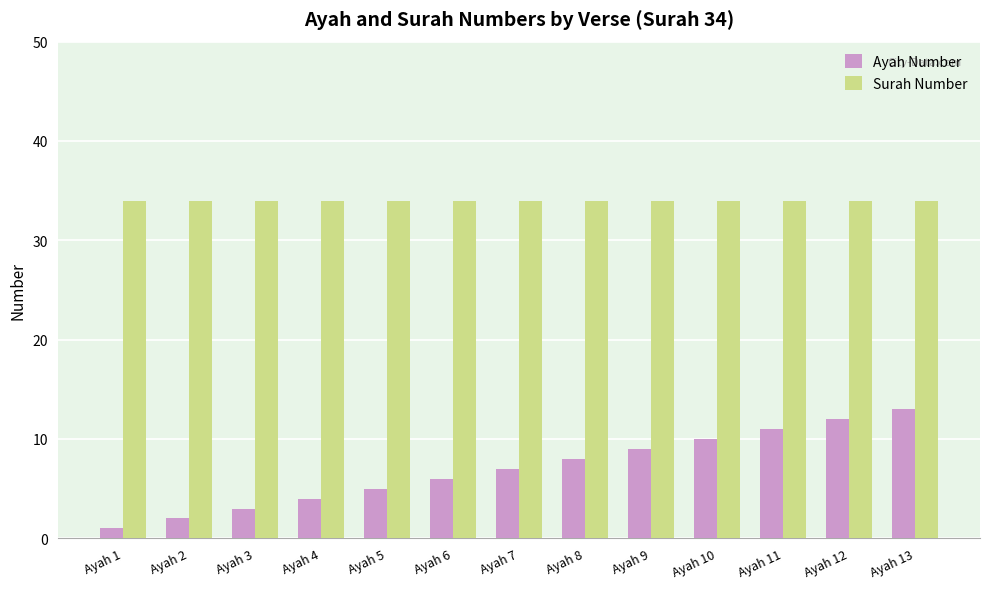

How many distinct data groups are displayed?

2